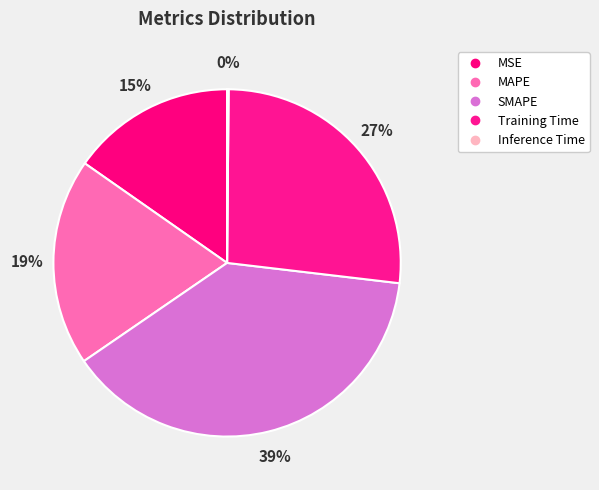

What percentage do SMAPE and Training Time together represent?

65.3%